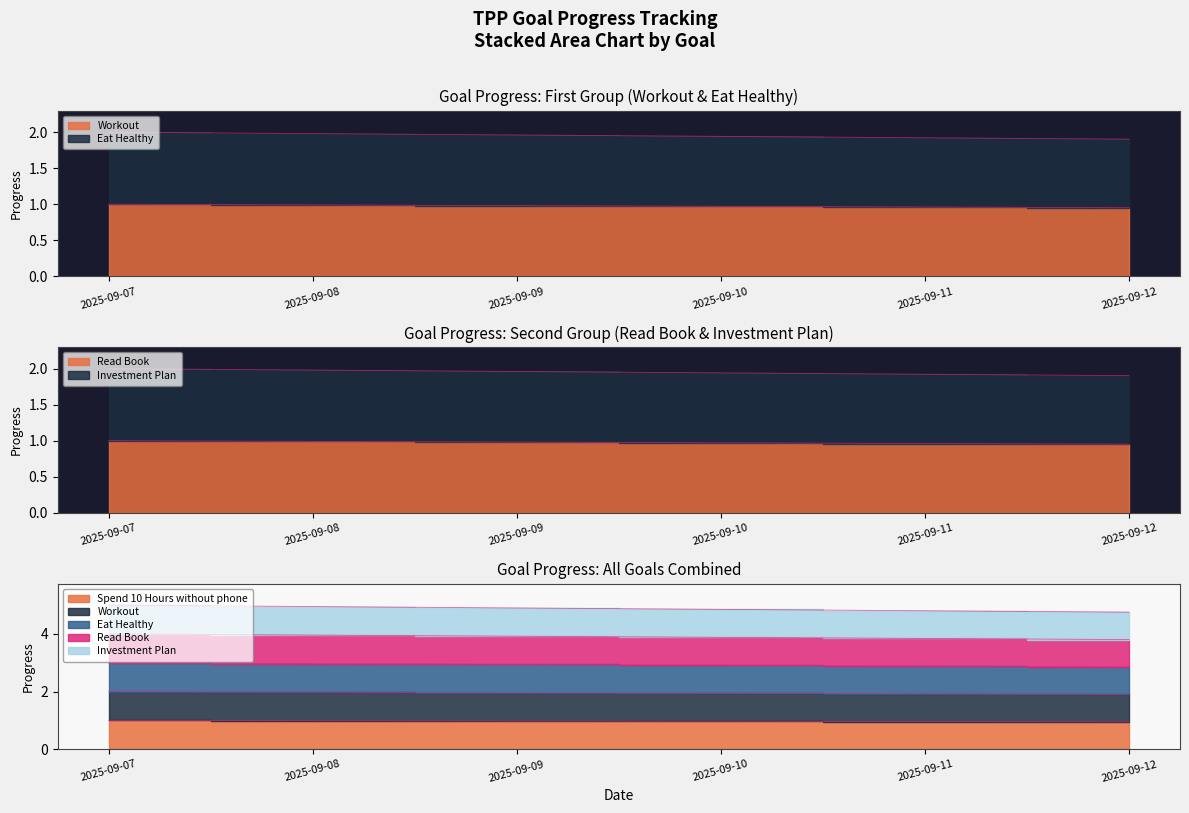

What is the smallest value displayed?

1.0